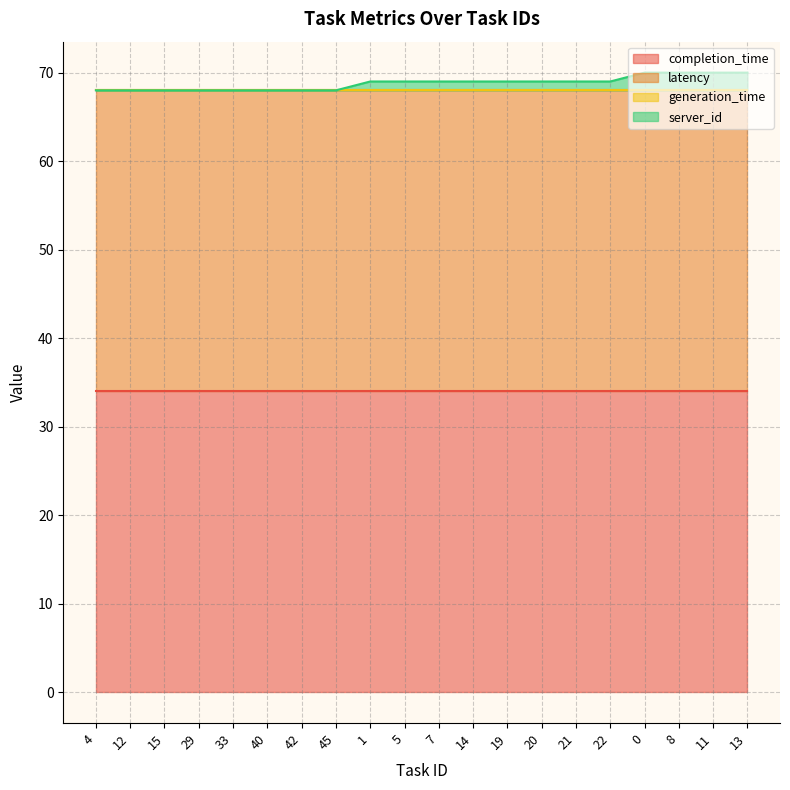

At which label does server_id reach its minimum?

4